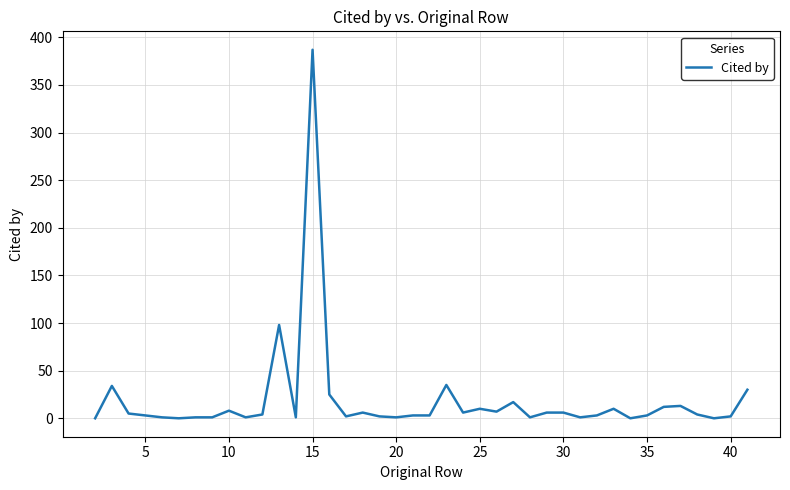

What is the greatest value displayed?

387